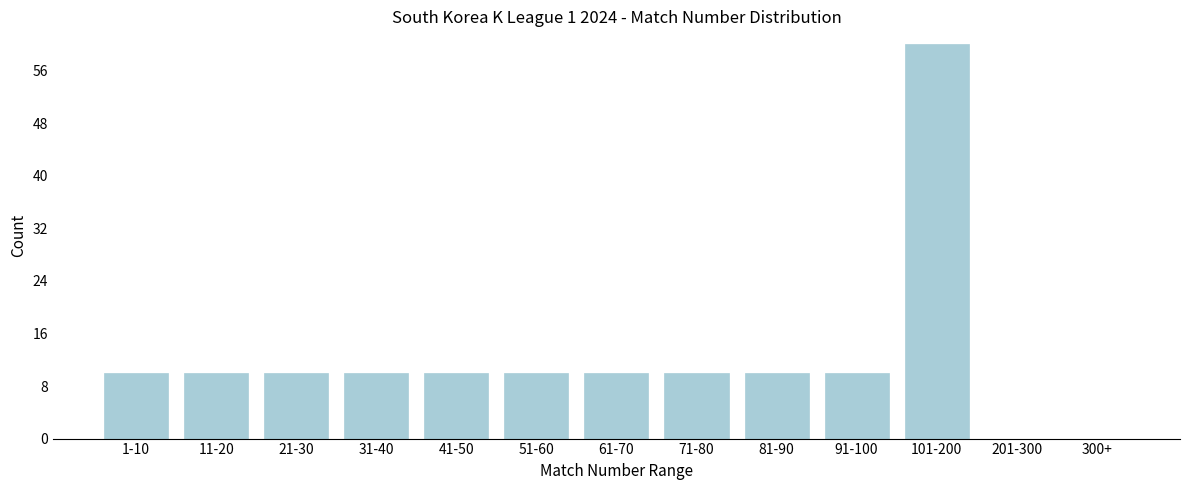

Reading left to right, list all the values displayed in this chart.

1-10=10	11-20=10	21-30=10	31-40=10	41-50=10	51-60=10	61-70=10	71-80=10	81-90=10	91-100=10	101-200=60	201-300=0	300+=0